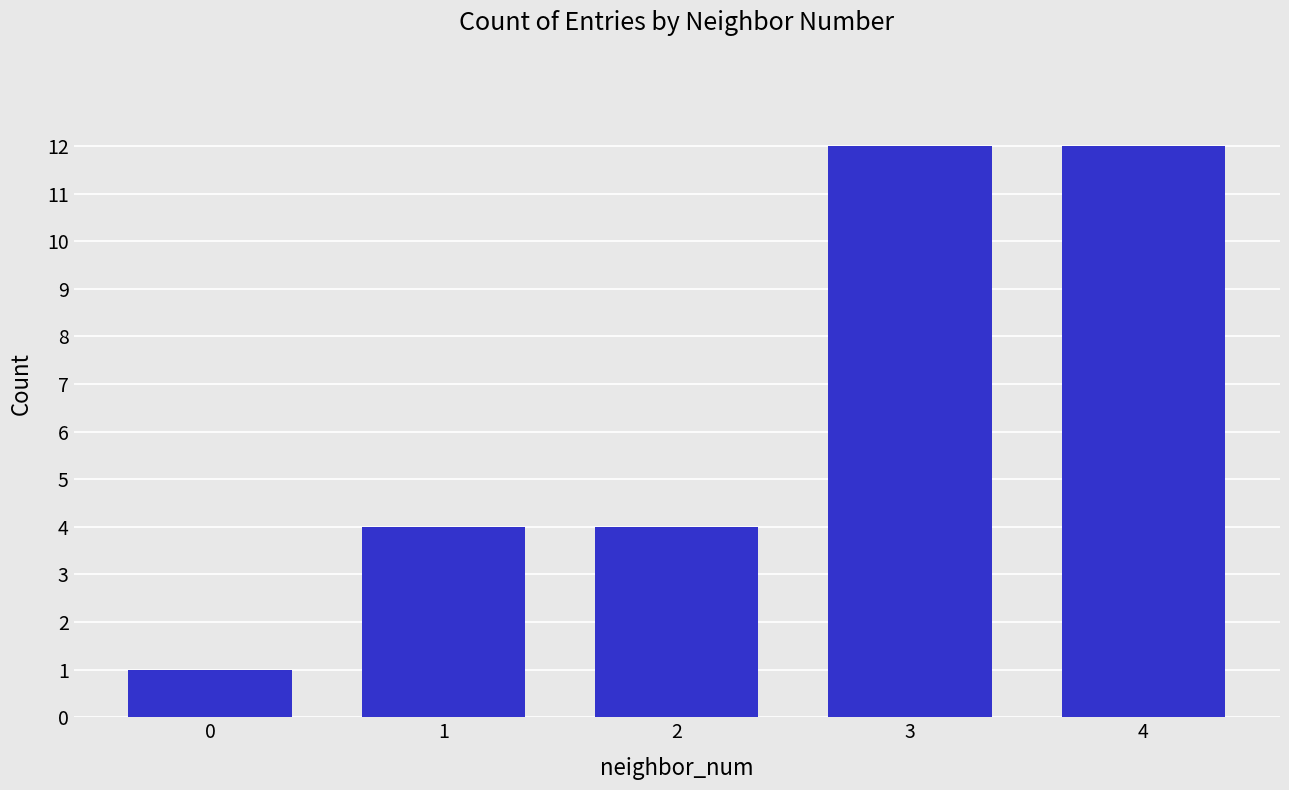

Is it true that the value at 3 is 12?

True